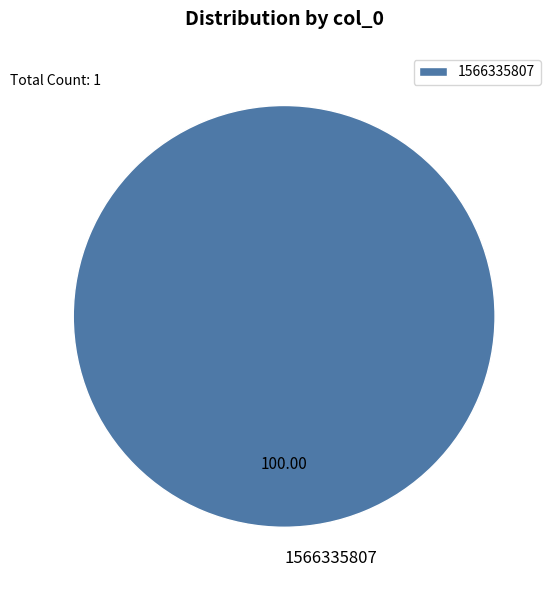

Rank the categories by value from lowest to highest.

1566335807